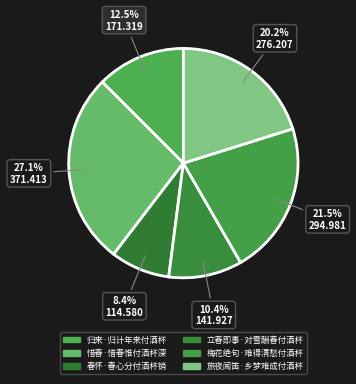

Combined, what portion of the pie is 春怀·春心分付酒杯销 and 旅夜闻笛·乡梦难成付酒杯?

28.5%